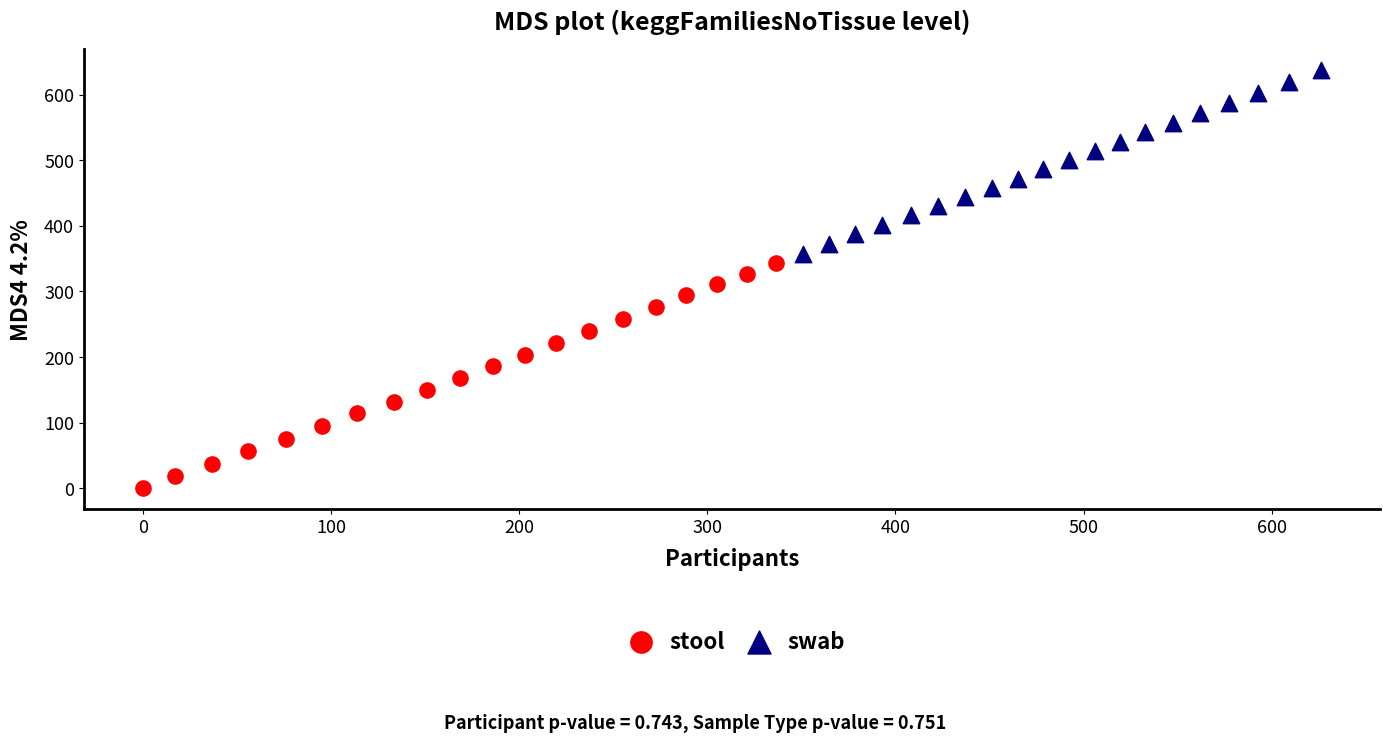

What are all the series names shown in the legend?

stool, swab